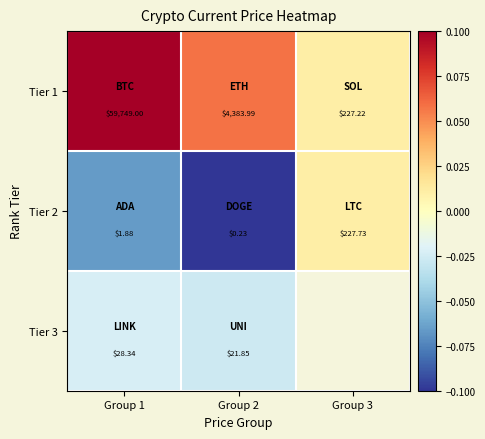

What is the spread (max minus min) of values at Group 2?

4383.8